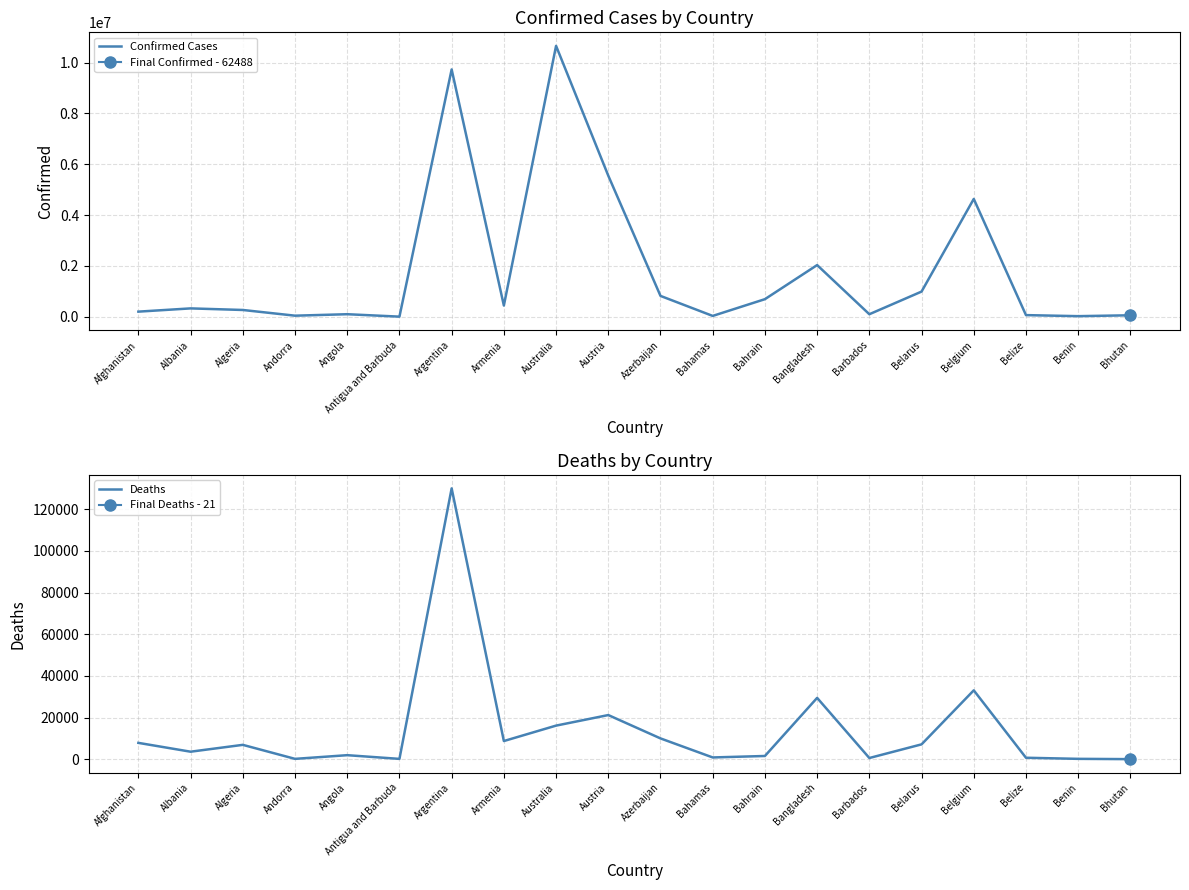

Between Azerbaijan and Austria, which is larger?

Austria